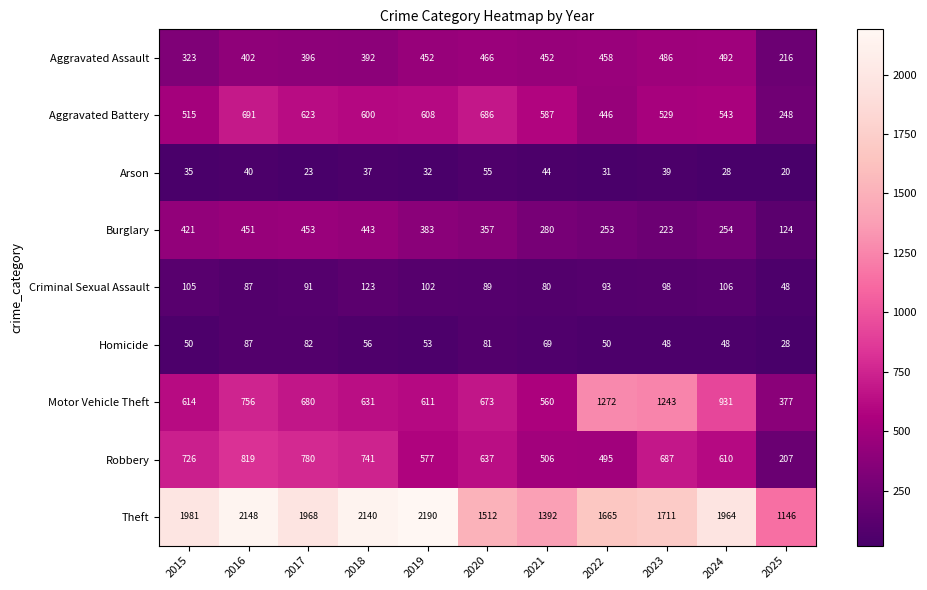

What is the difference between the Aggravated Assault values at 2023 and 2017?

90